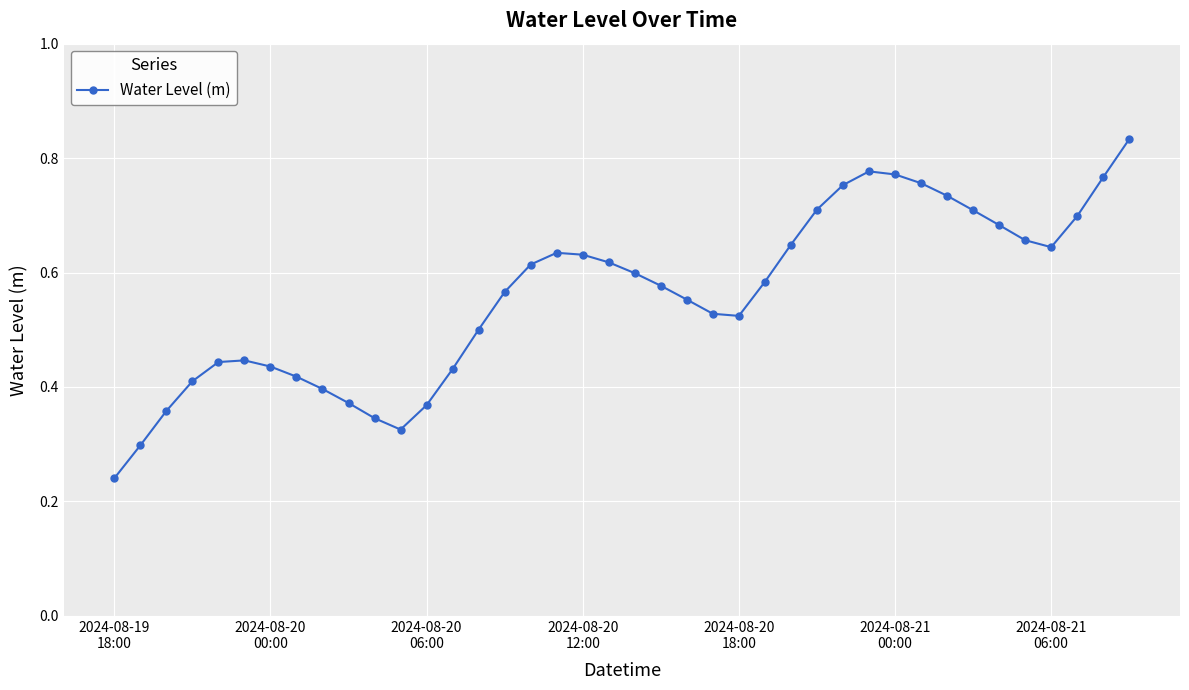

How many values are between 0 and 1?

40